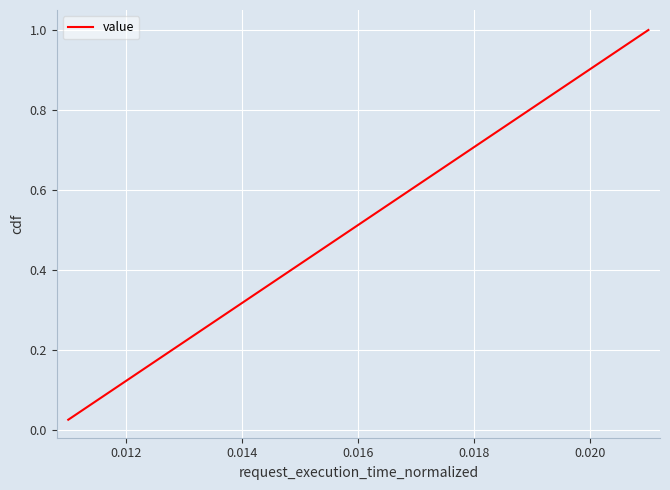

Does the chart display data point markers on the line(s)?

No